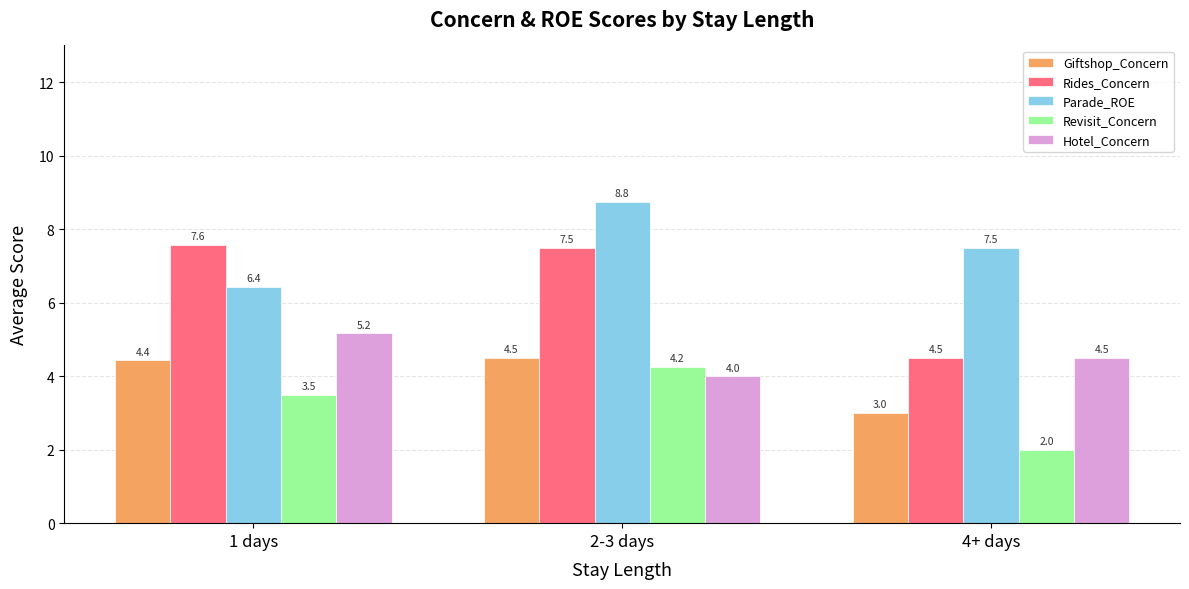

How many data points in Parade_ROE are above 7?

2